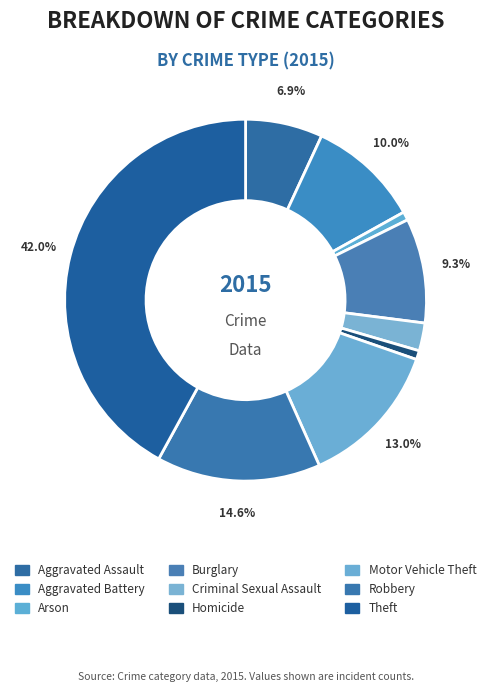

How many slices are in this pie chart?

9